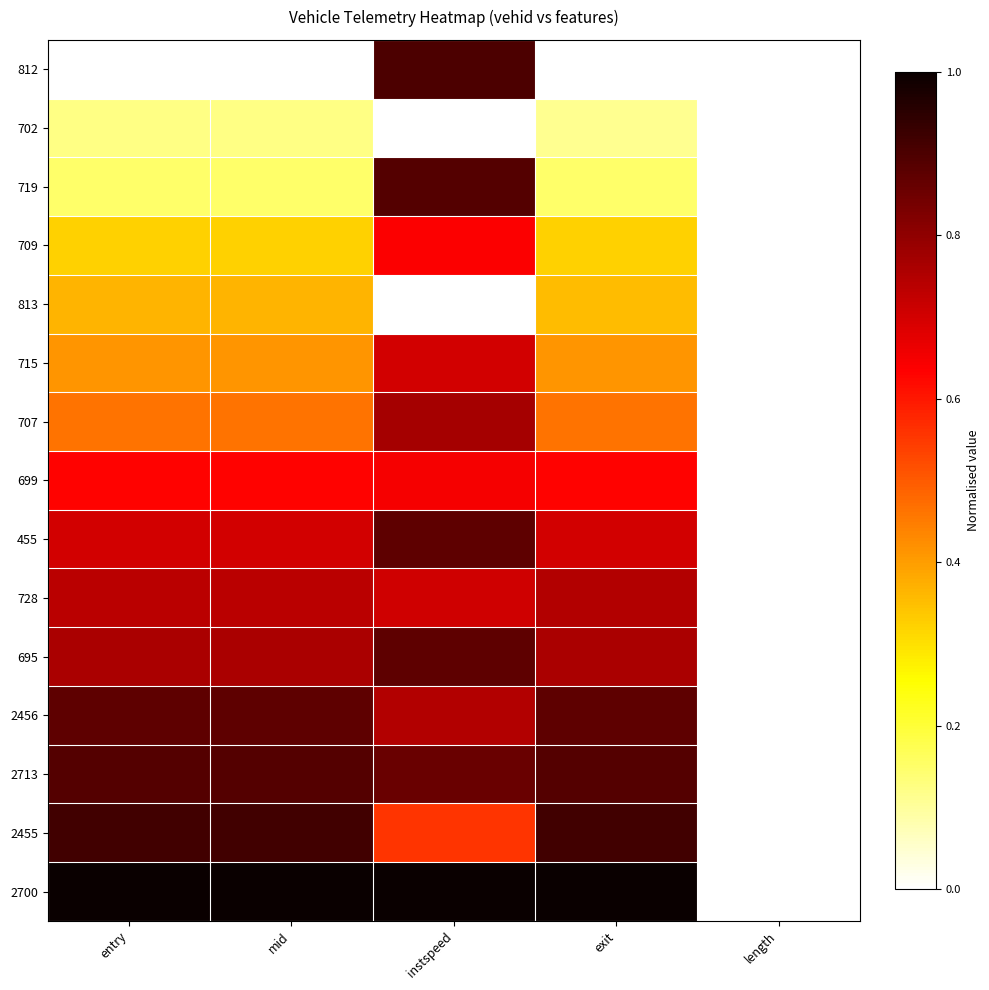

What is the total value across all series at entry?

8.3